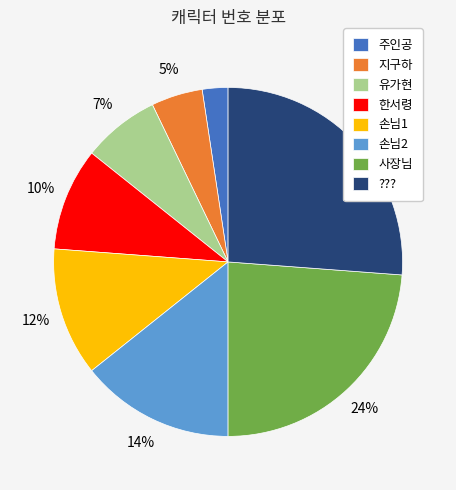

Do 주인공 and 지구하 together represent more than half of the pie?

No